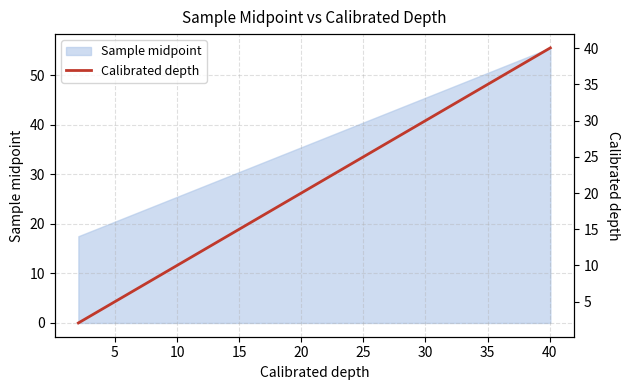

What is the highest value of the Sample midpoint series?

55.5